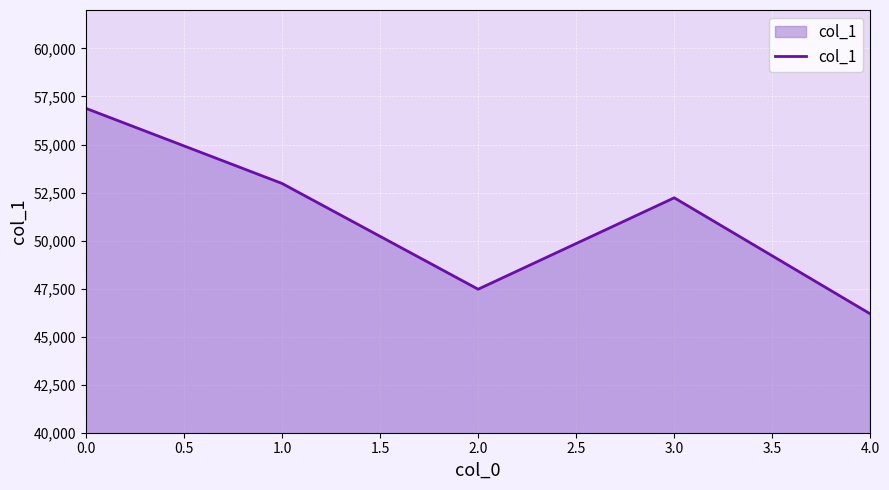

What is the average value?

51146